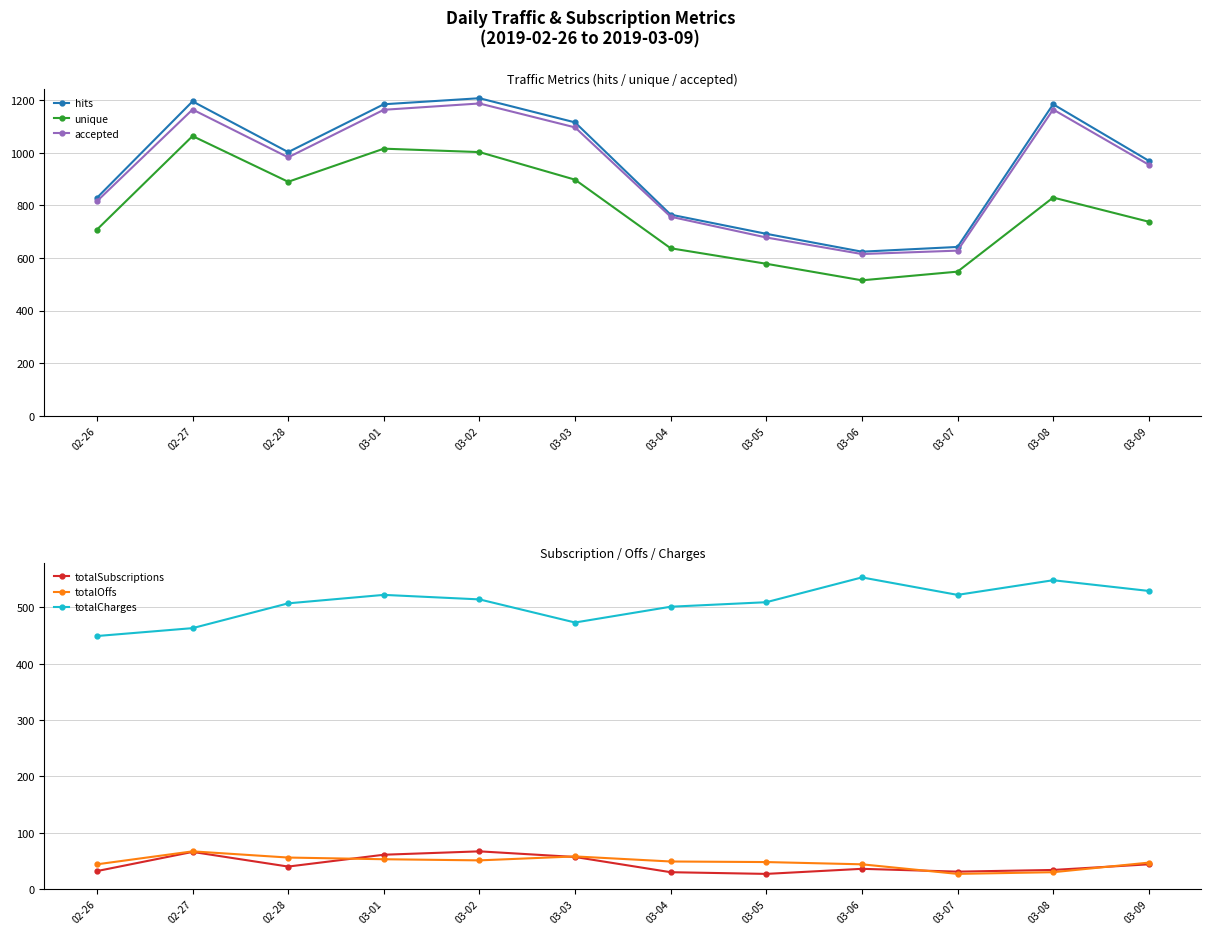

What is the sum of the totalCharges values at 02-26 and 02-27?

912